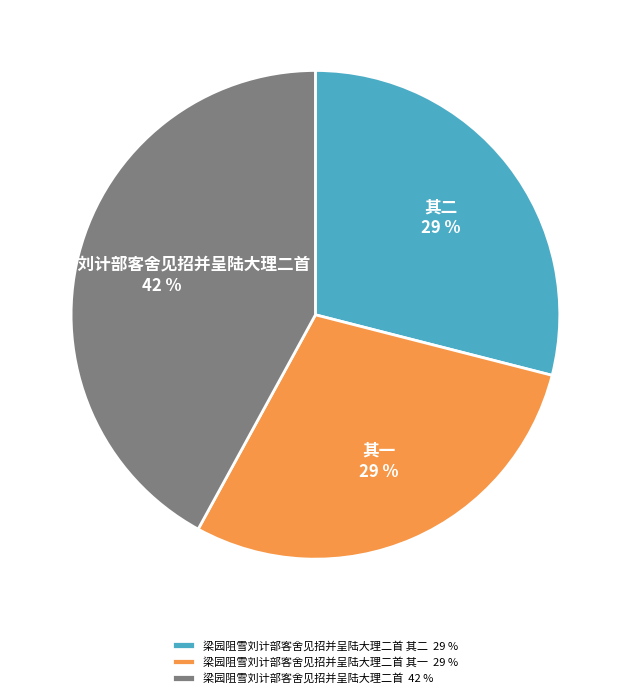

Which category has the biggest portion of the pie?

梁园阻雪刘计部客舍见招并呈陆大理二首 42 %